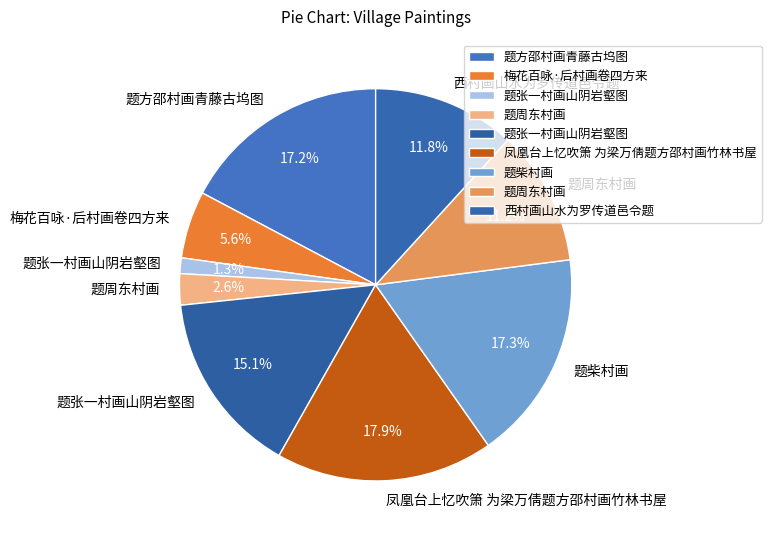

Does any single category account for the majority?

No